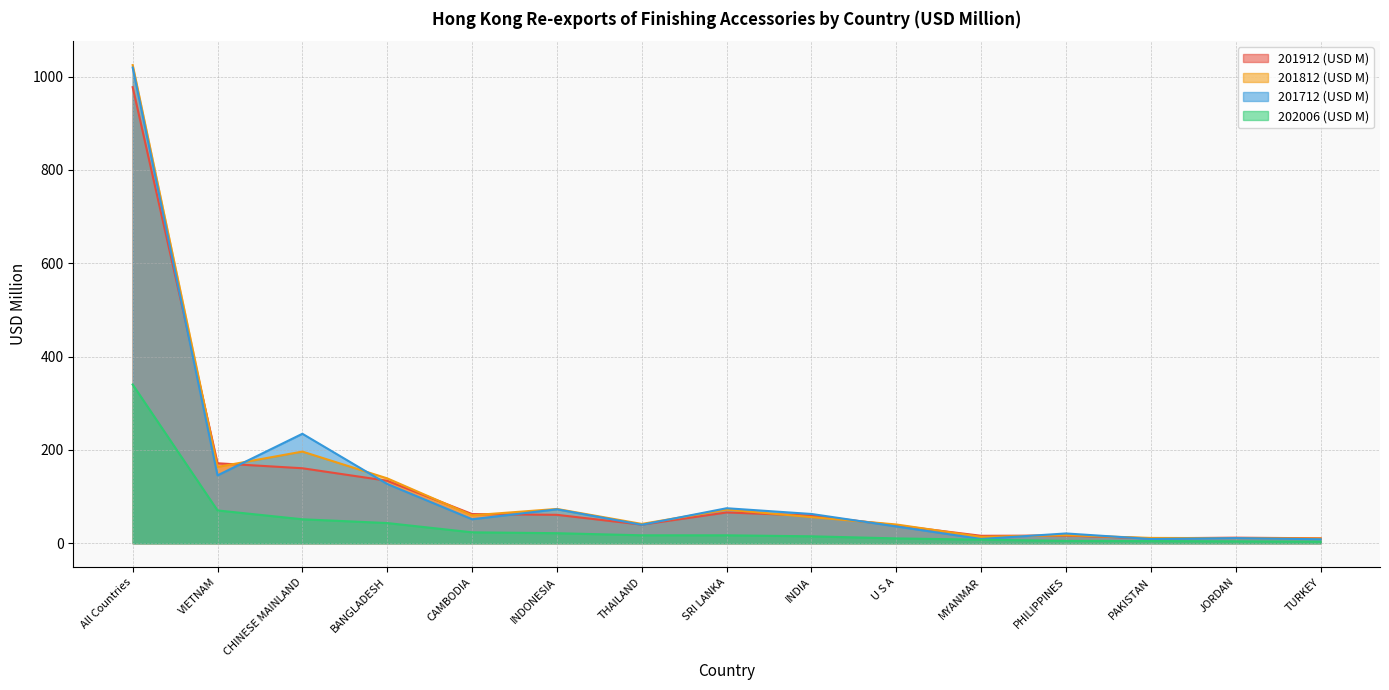

How many interior local peaks does the 201912 (USD M) series have?

3